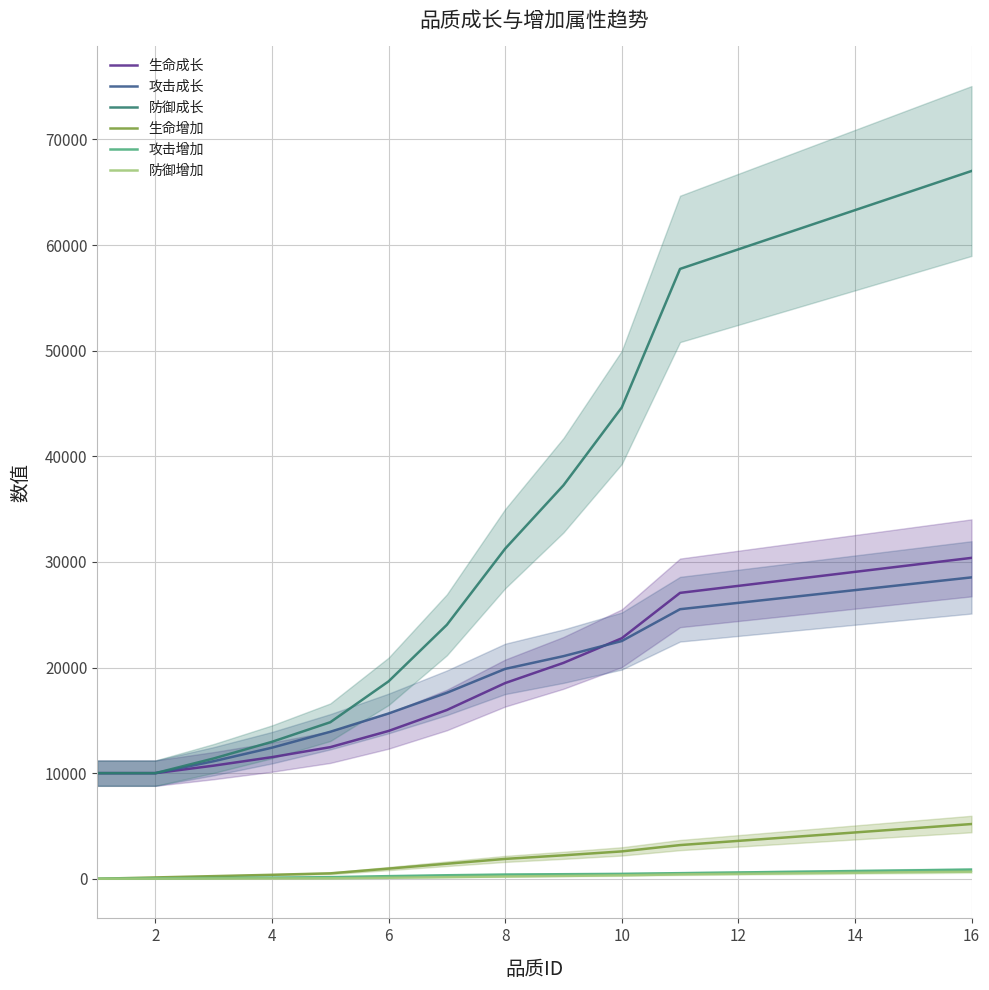

What is the lowest value of the 生命成长 series?

10000